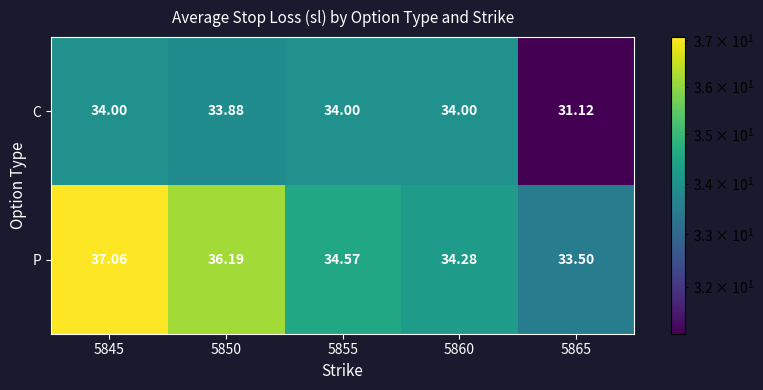

Between 5845 and 5860, which series saw the biggest shift?

P